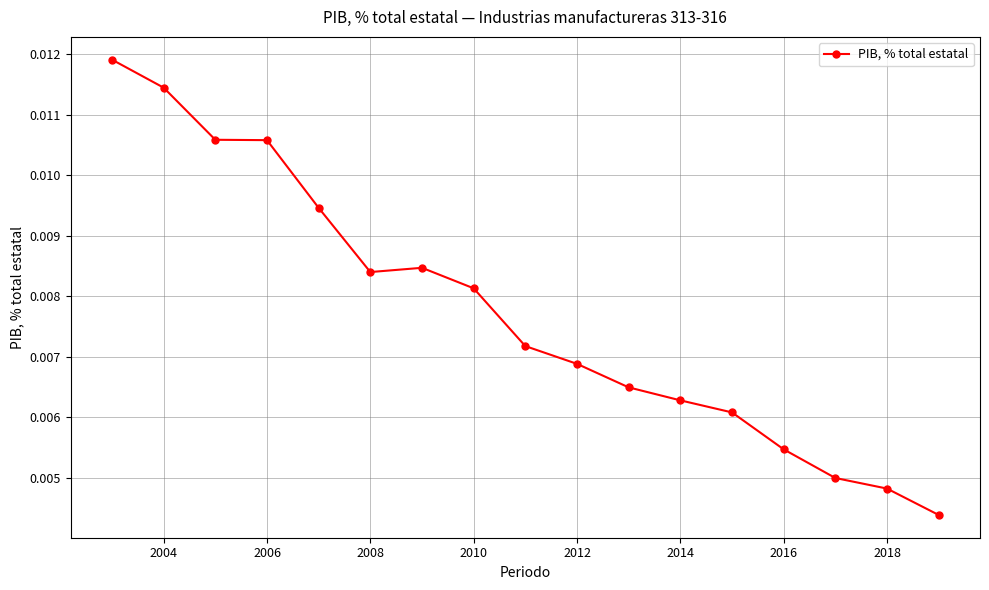

True or false: the data has more than 2 interior local peaks.

False